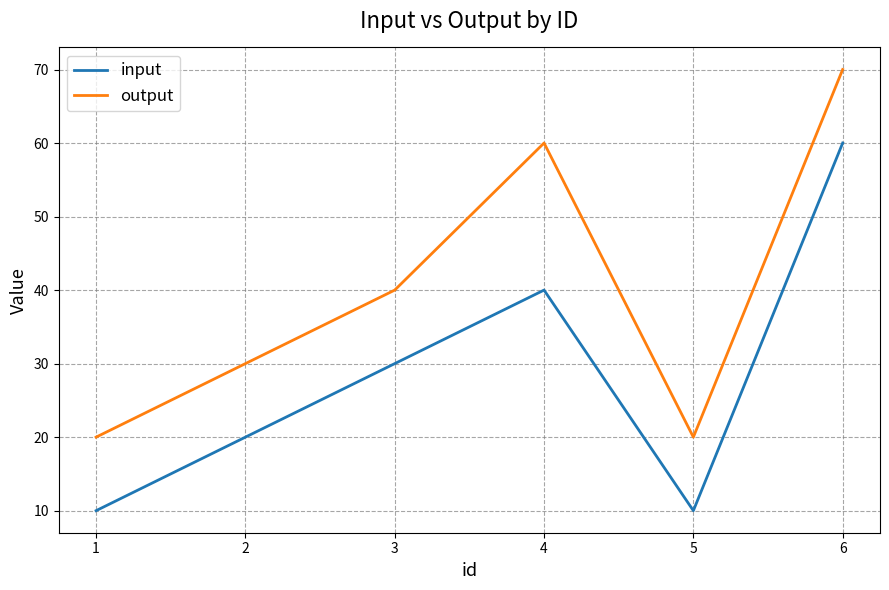

Which label corresponds to the largest value in the chart?

6